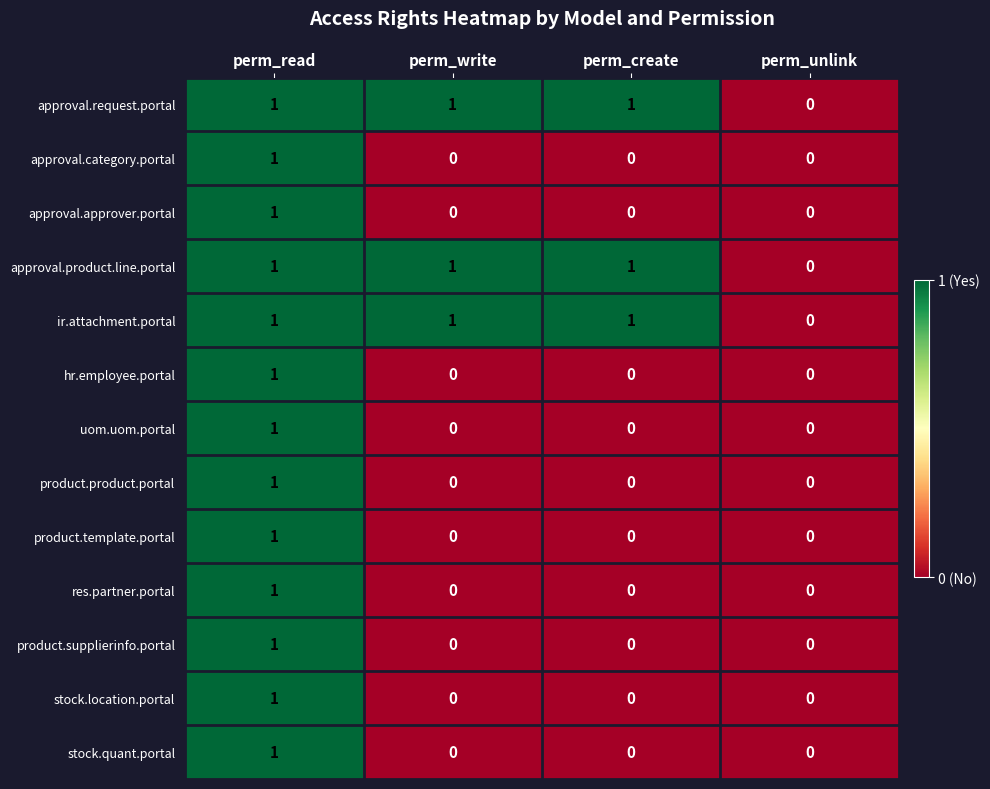

Count the number of categories in the chart.

4